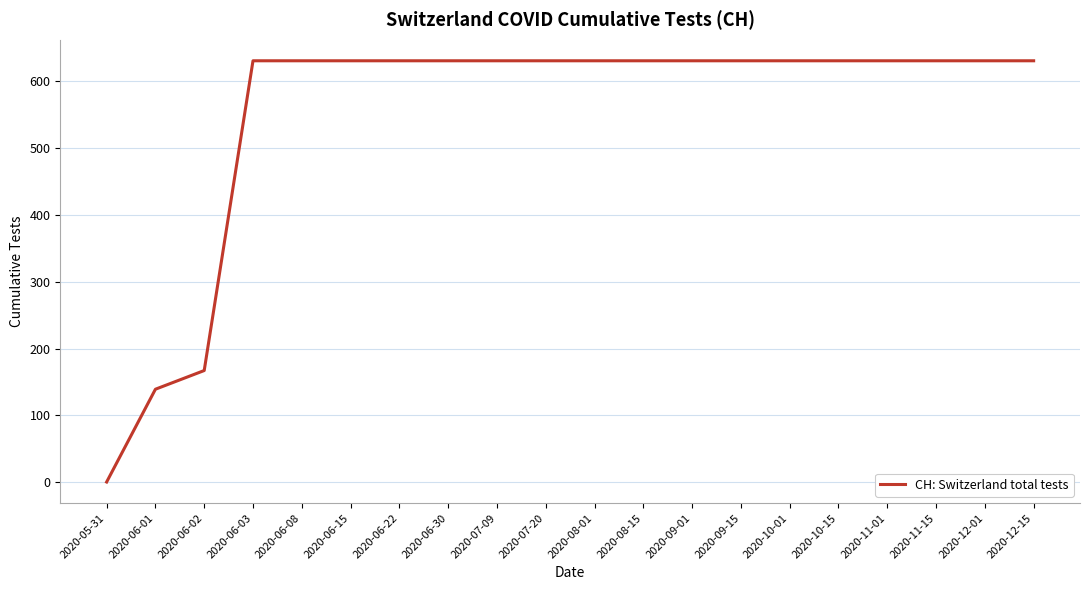

What is the approximate value at 2020-12-01, to the nearest 10?

630